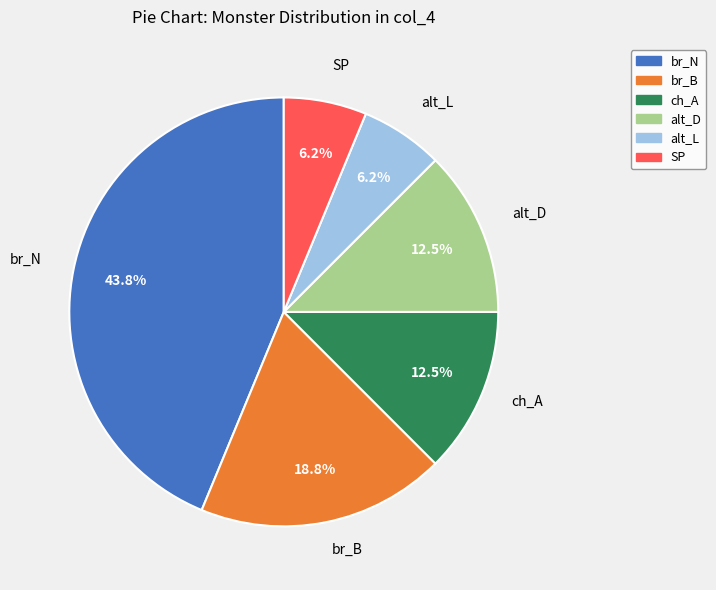

Which has a higher value, alt_L or alt_D?

alt_D